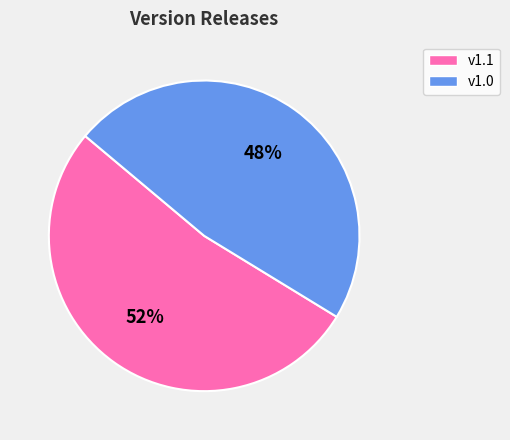

Is the sum of v1.0 and v1.1 greater than half?

Yes